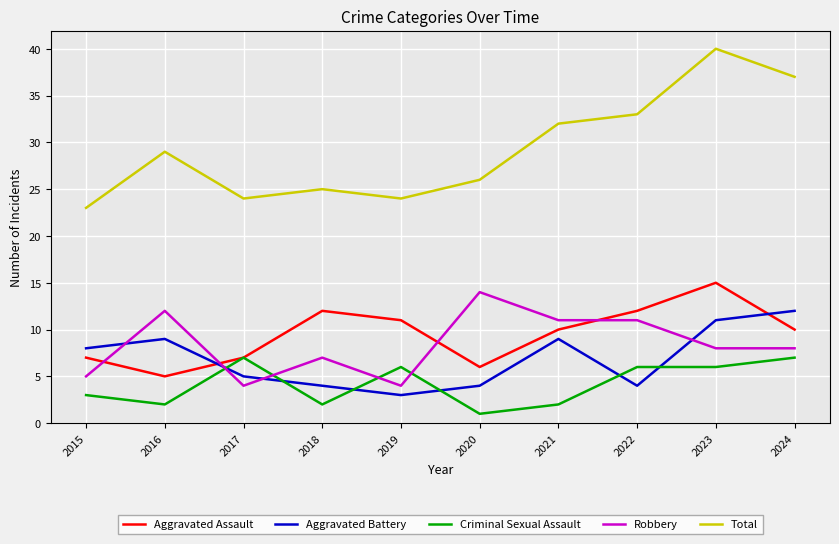

How many lines are shown in the chart?

5